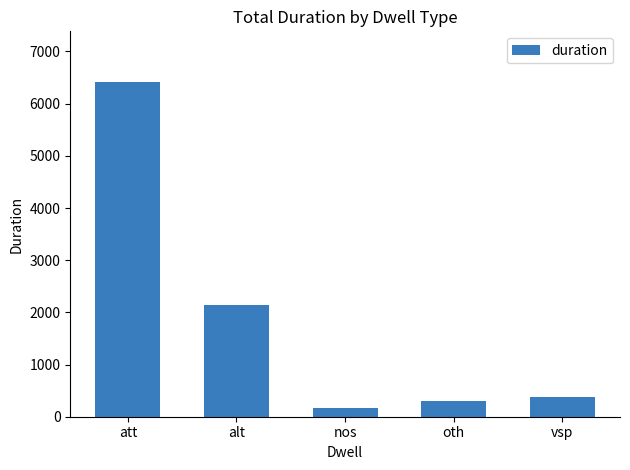

What is the sum of the values at oth and att?

6724